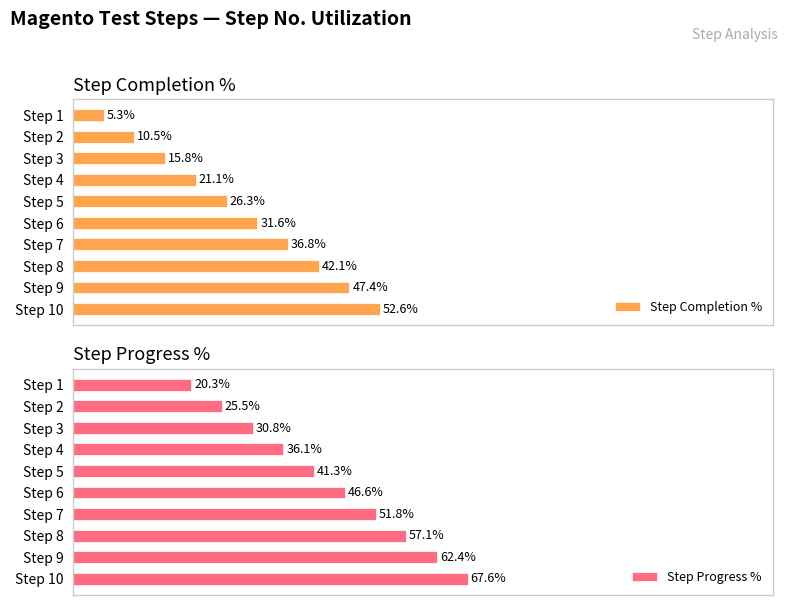

What is the value of the Step Completion % bar at the 5th from the left?

26.3